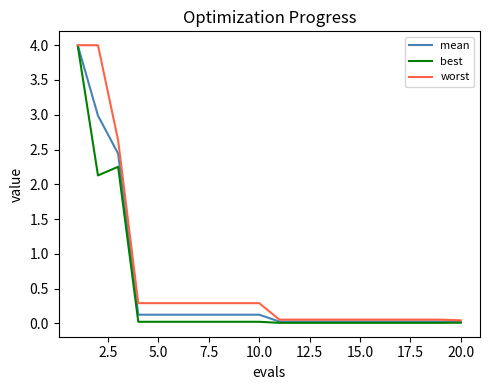

What are all the series names shown in the legend?

mean, best, worst